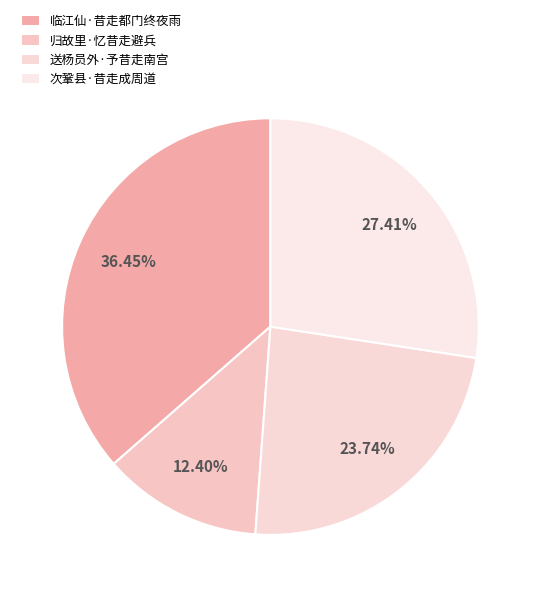

To the nearest percent, what percentage of the pie is 临江仙·昔走都门终夜雨?

36%